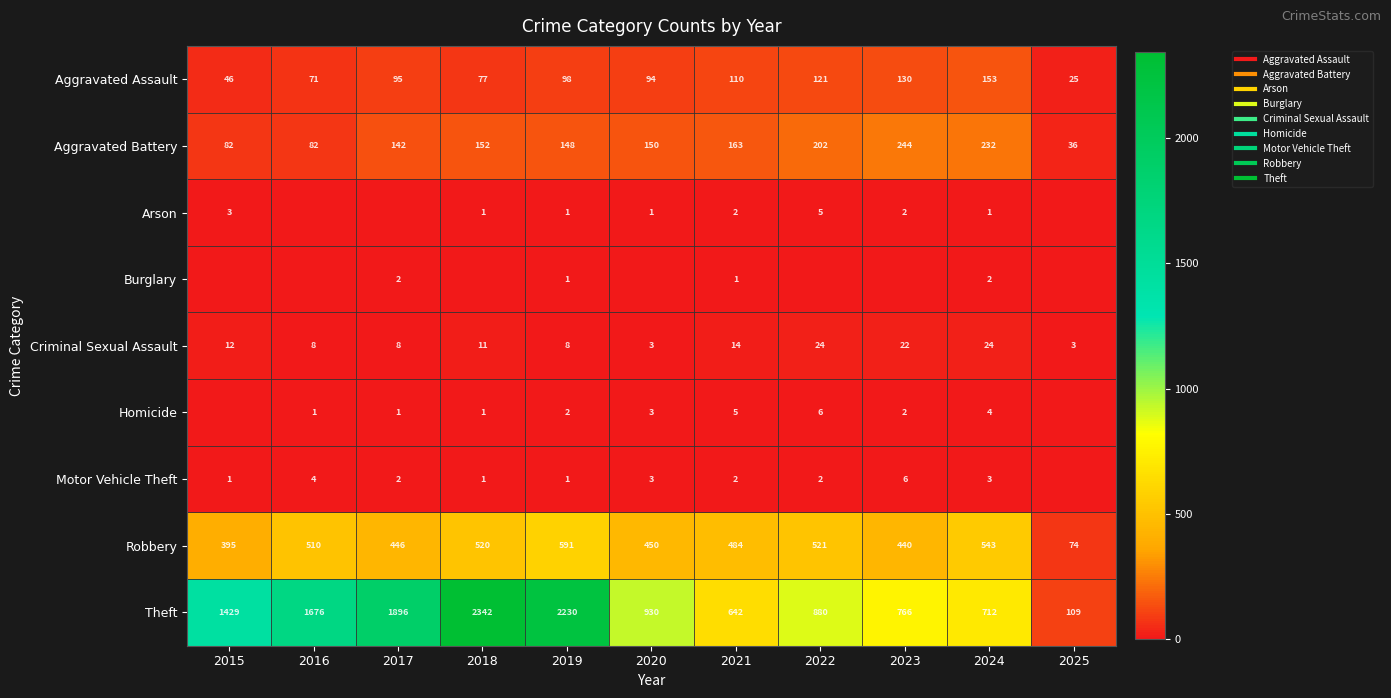

What is the spread (max minus min) of values at 2022?

880